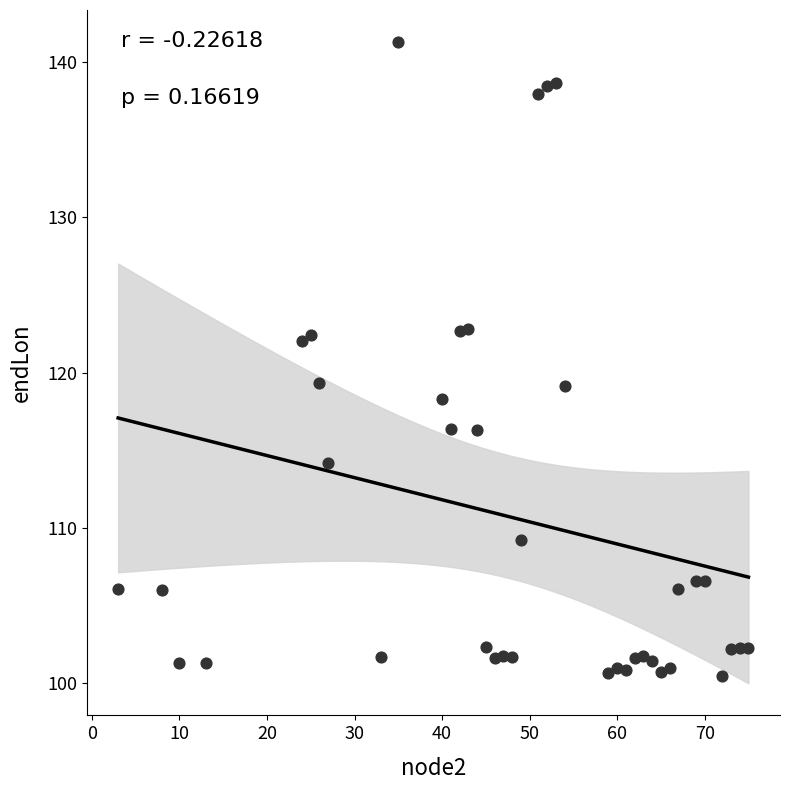

What is the range of Y values (max minus min)?

40.8